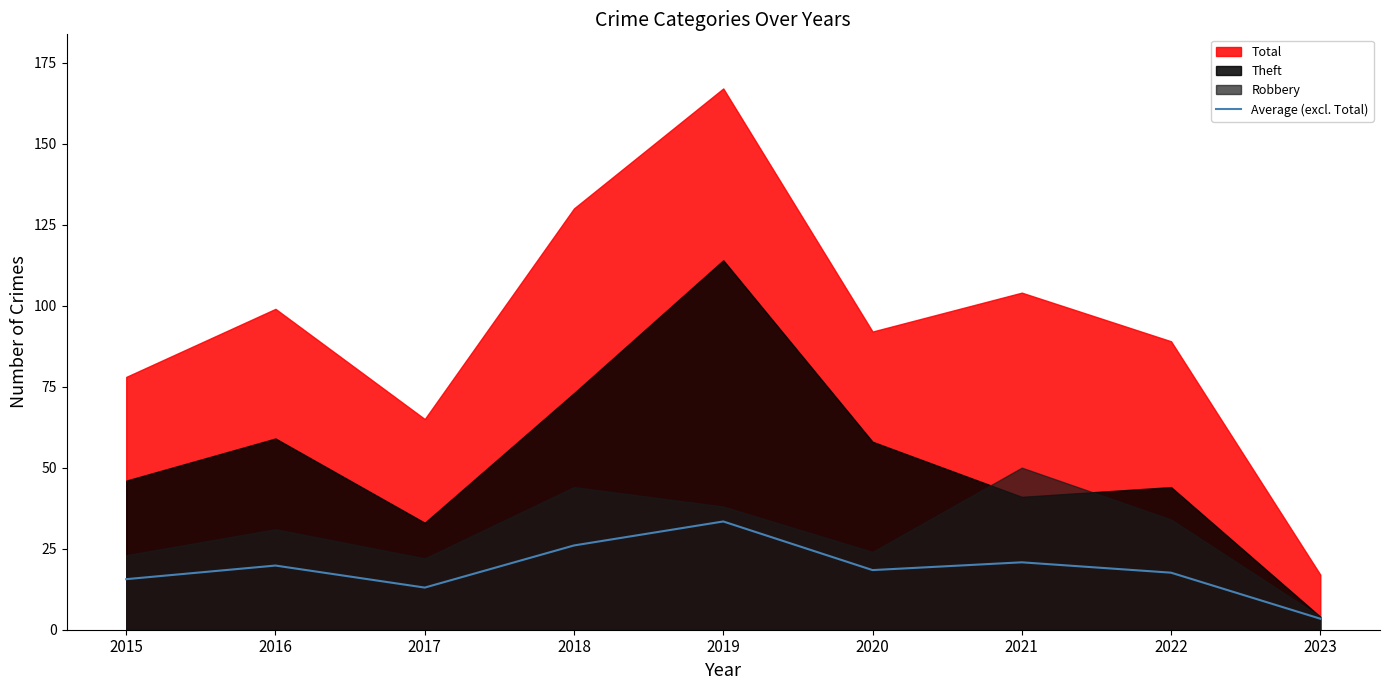

How many interior local valleys (lower than both neighbors) does the data have?

2